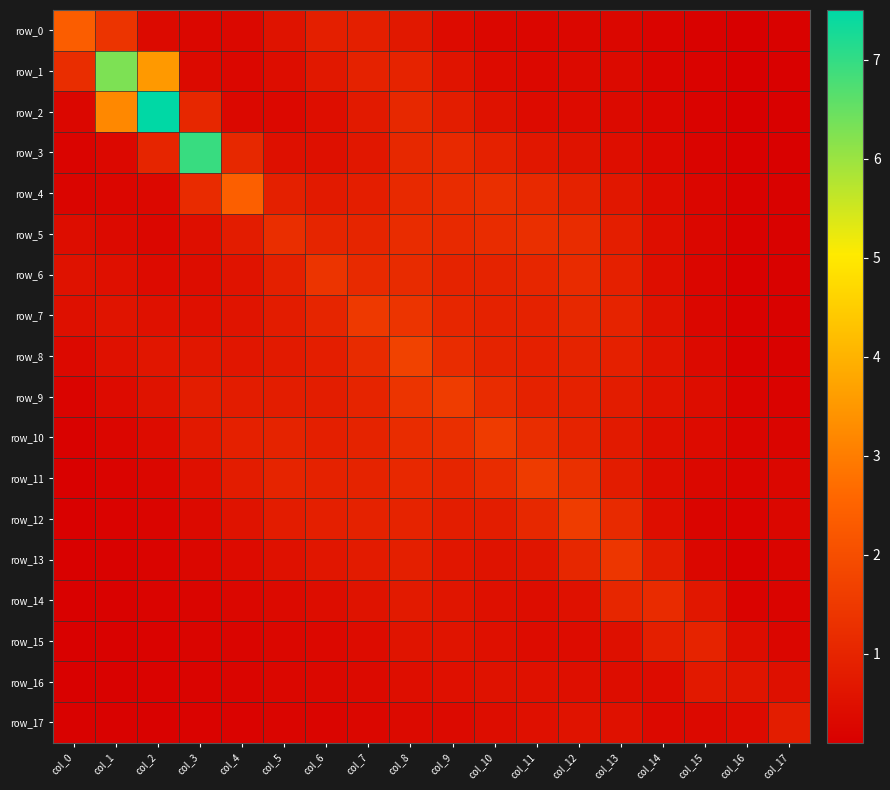

List the series in order of their peak value, lowest first.

row_16, row_17, row_15, row_14, row_5, row_6, row_13, row_7, row_11, row_10, row_9, row_12, row_8, row_0, row_4, row_1, row_3, row_2